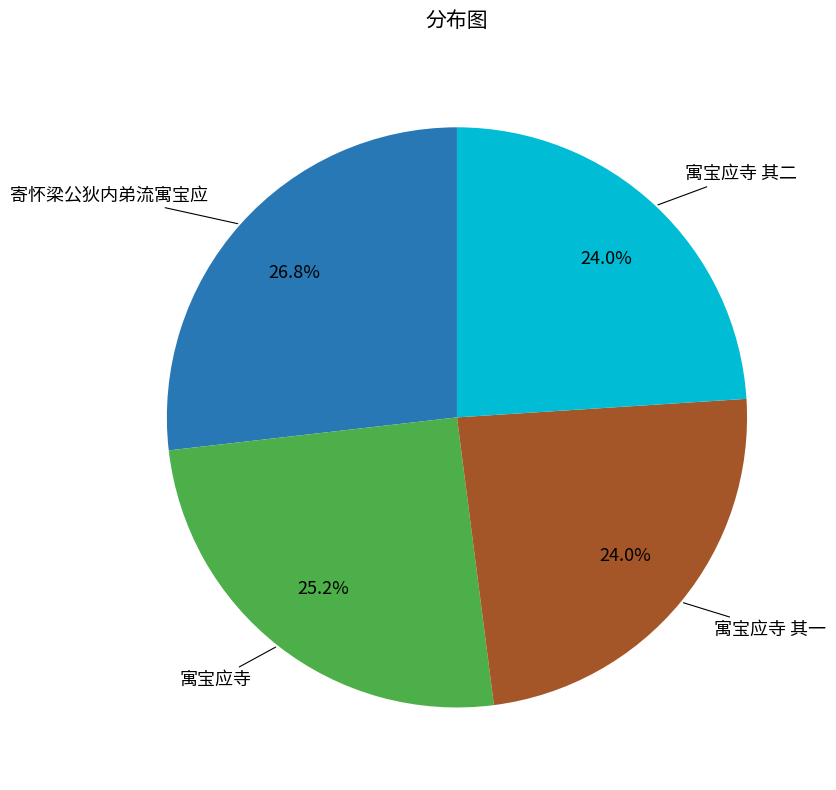

Is there a majority slice in this chart?

No